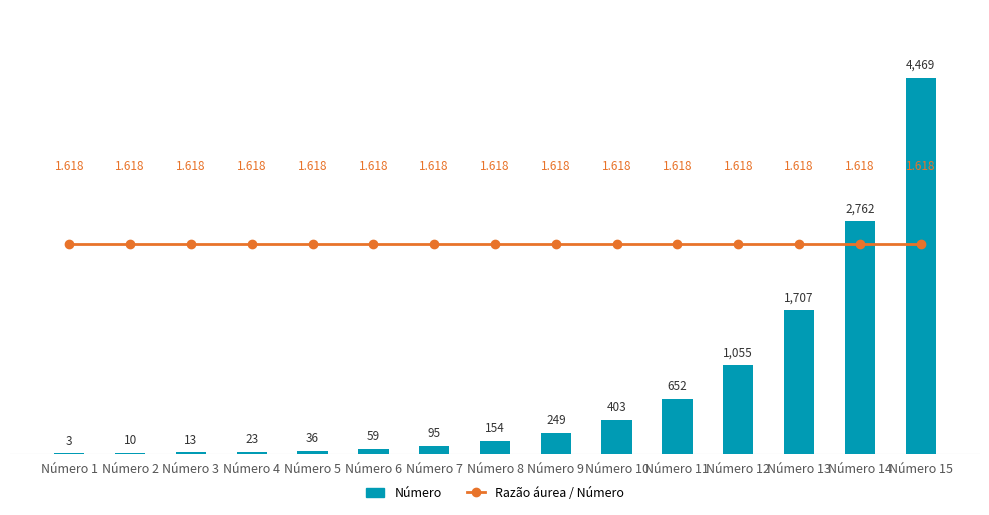

Reading left to right, list all the values displayed in this chart.

Número: 3.0	10.0	13.0	23.0	36.0	59.0	95.0	154.0	249.0	403.0	652.0	1055.0	1707.0	2762.0	4469.0
Razão áurea / Número: 1.6	1.6	1.6	1.6	1.6	1.6	1.6	1.6	1.6	1.6	1.6	1.6	1.6	1.6	1.6